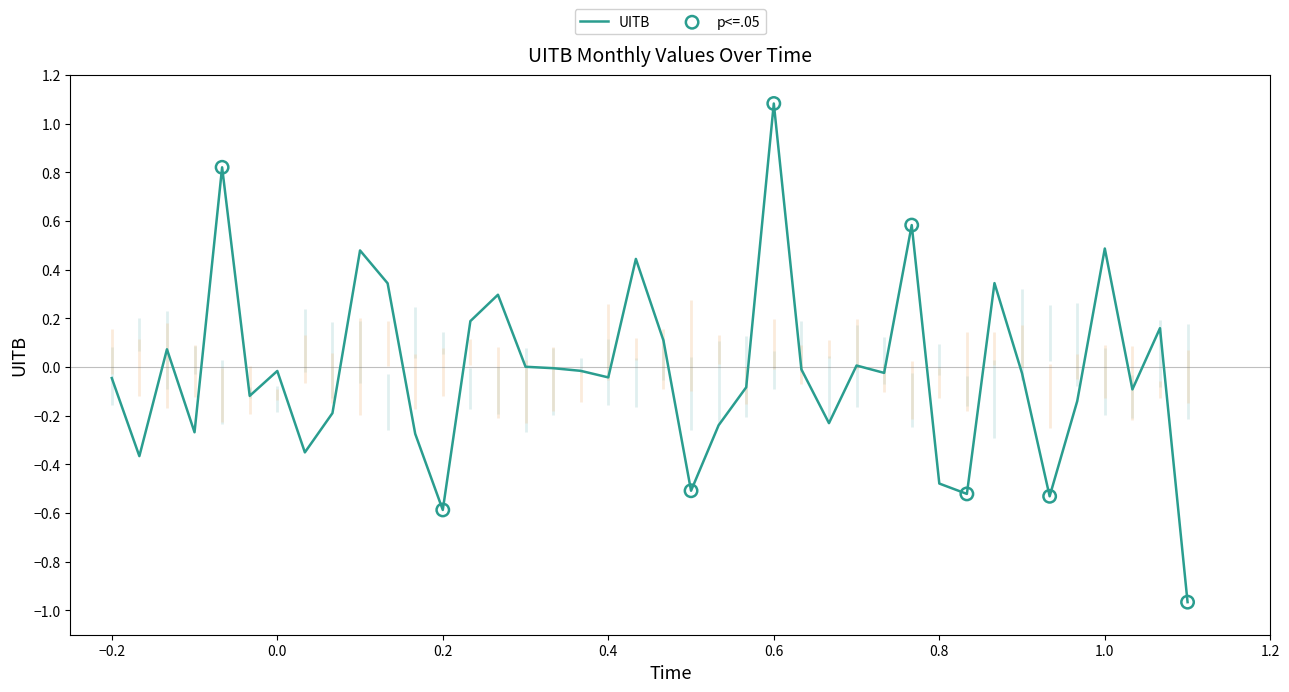

What is the highest value of the UITB series?

1.1